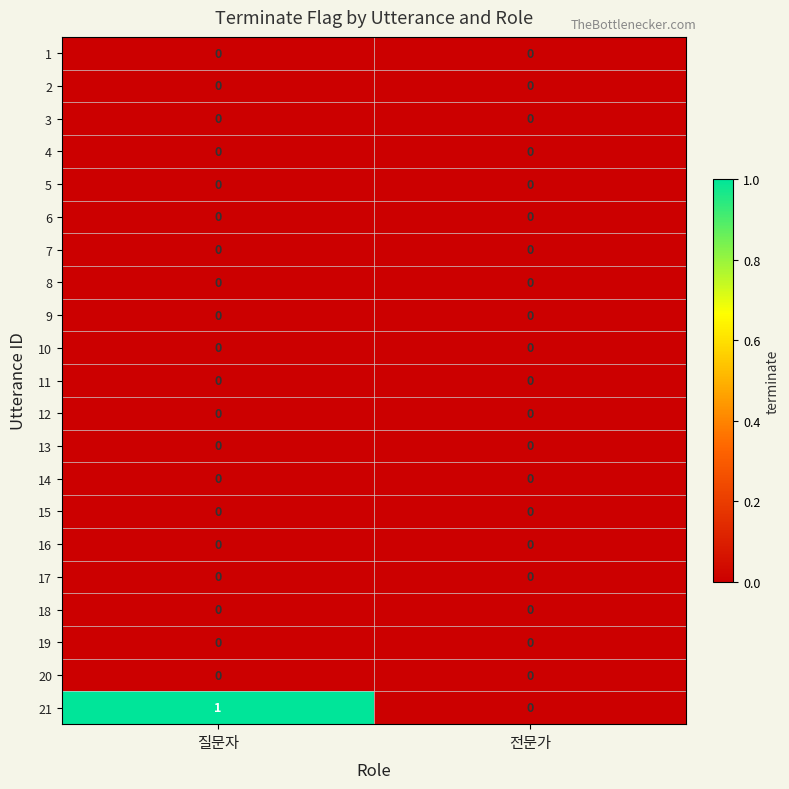

Which series has the widest spread of values?

21